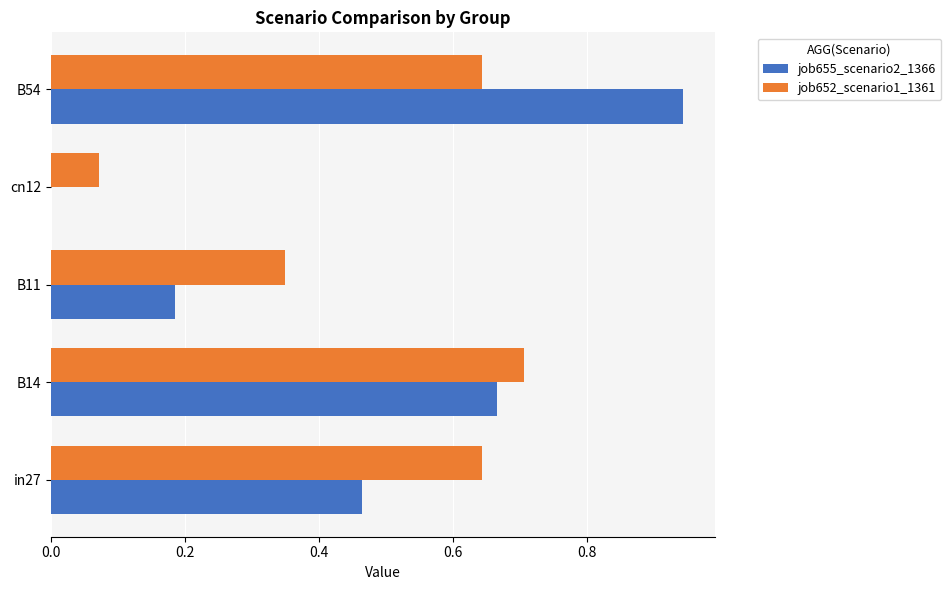

Where is job655_scenario2_1366 nearest to the value 0?

cn12